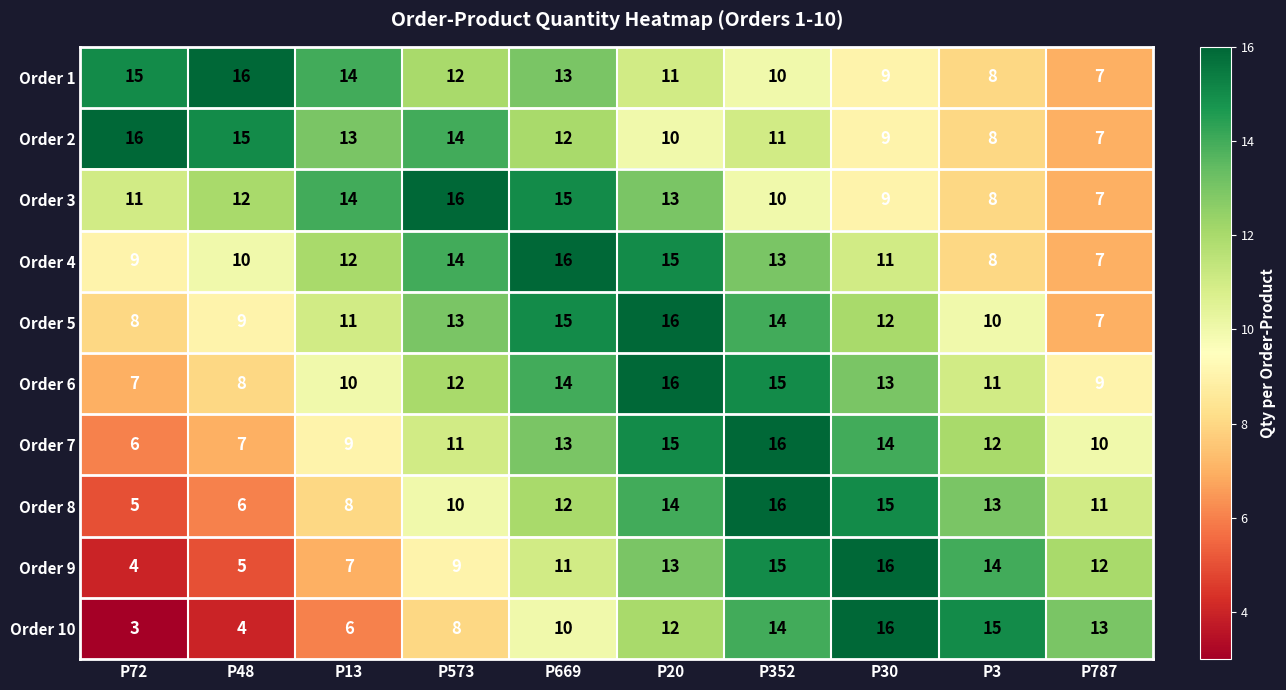

What is the difference between the maximum and minimum values in the Order 10 series?

13